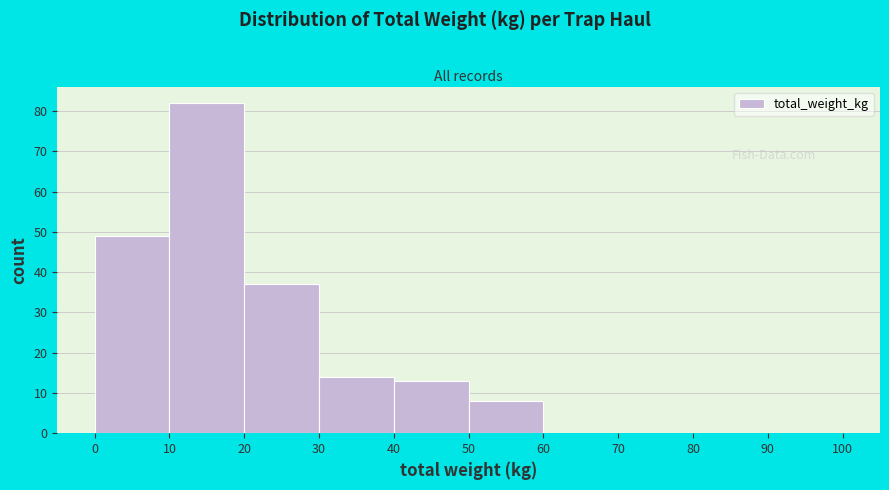

Reading left to right, list every bar in this chart as the range it spans on the x-axis followed by its height. The values are not printed on the chart, so give them approximately, as read against the axis.

0 to 10: 49
10 to 20: 82
20 to 30: 37
30 to 40: 14
40 to 50: 13
50 to 60: 8
60 to 70: 0
70 to 80: 0
80 to 90: 0
90 to 100: 0